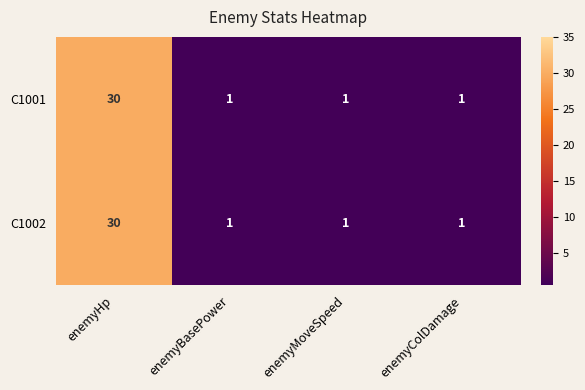

Is the value of C1002 at enemyHp greater than the value of C1001 at enemyBasePower?

Yes